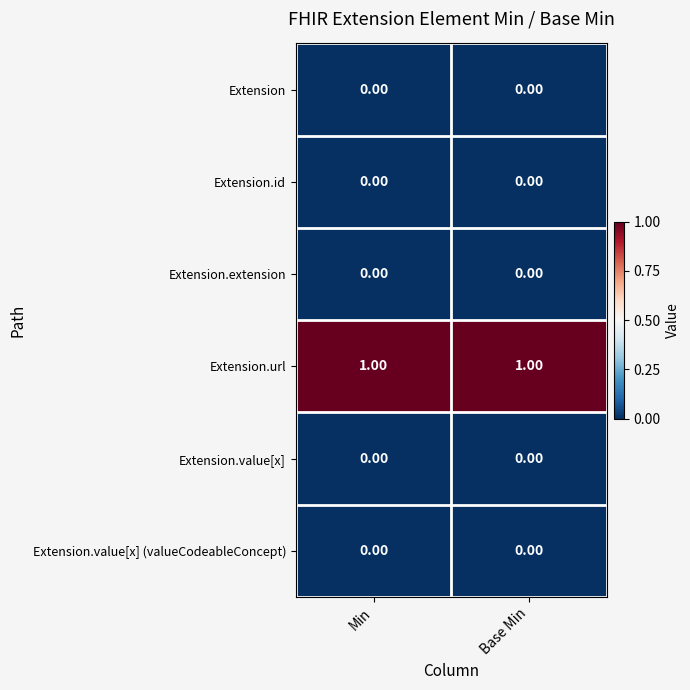

What is the difference between the highest and lowest values at Base Min?

1